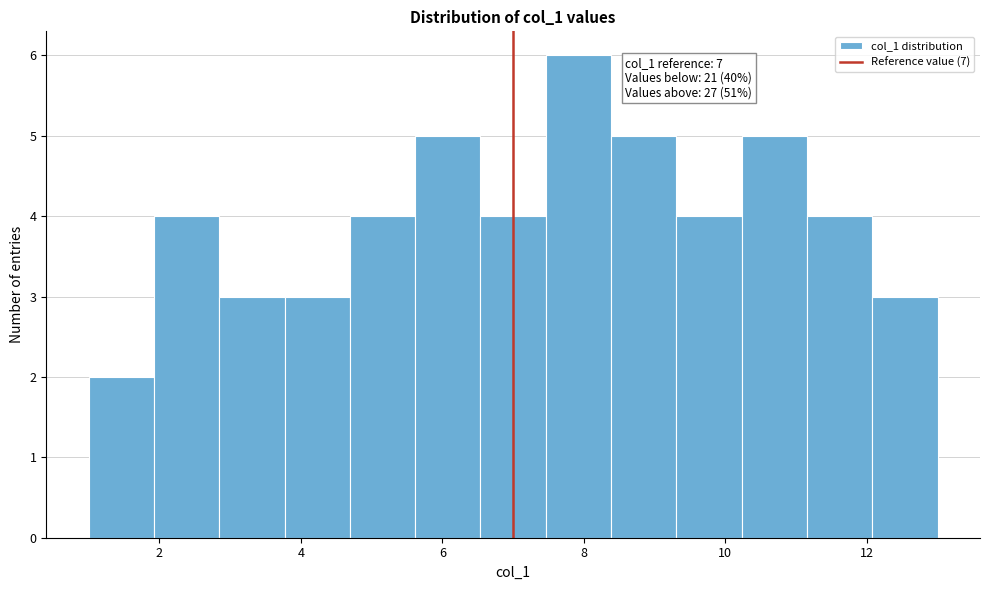

Which range on the x-axis has the tallest bar?

7.4 to 8.4